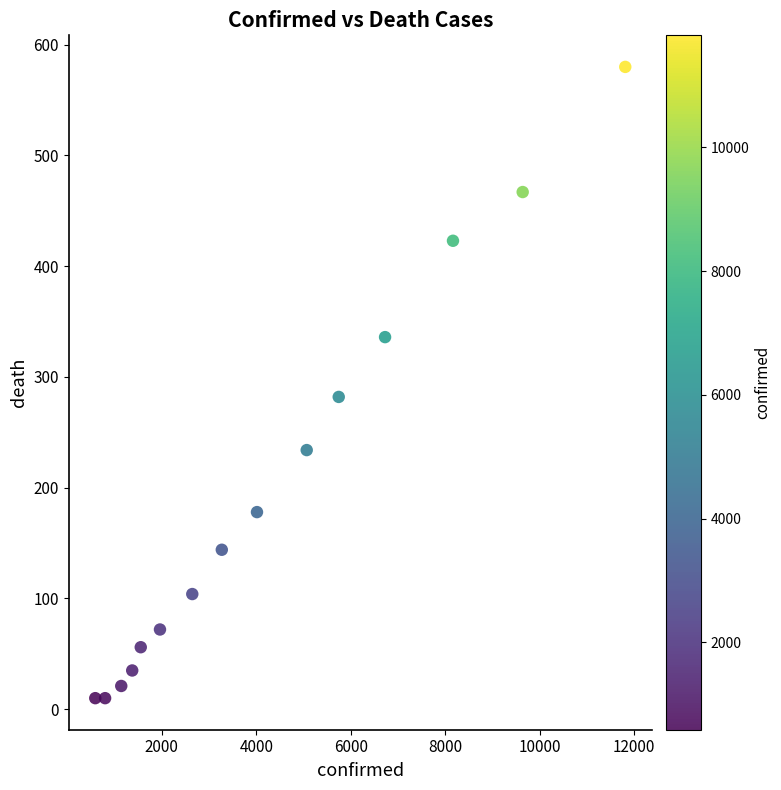

What is the range of Y values (max minus min)?

570